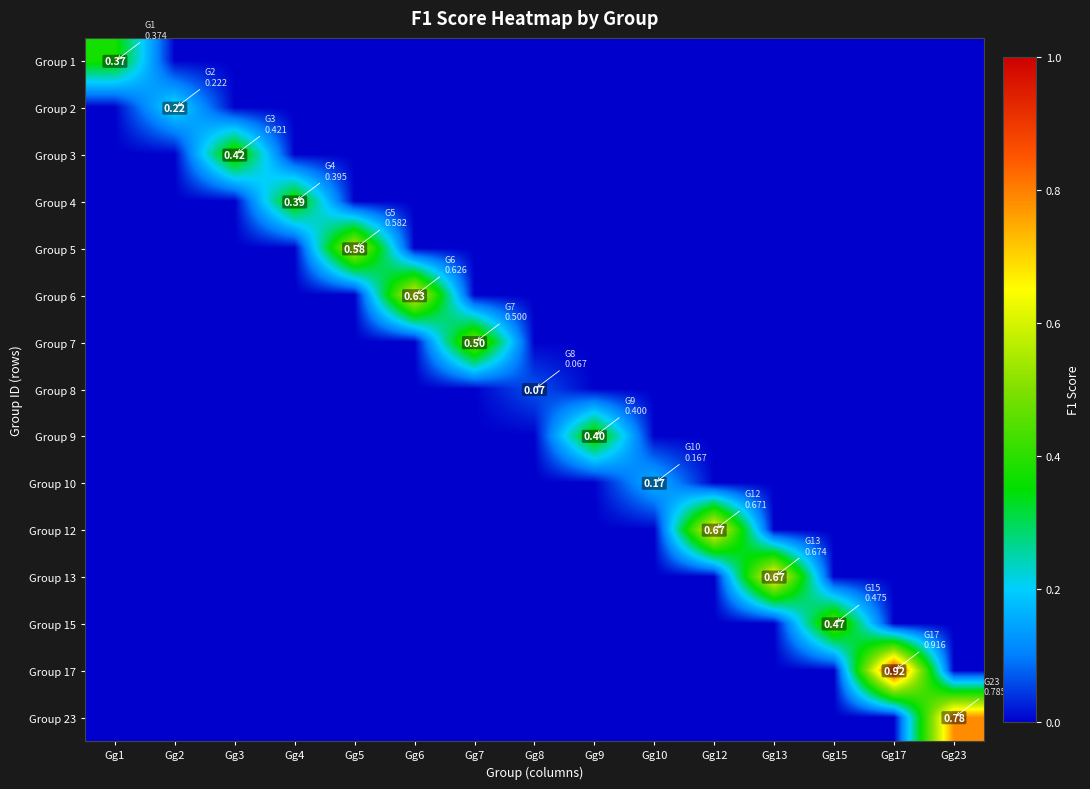

Count the Group 9 values in the range 0 to 1.

15